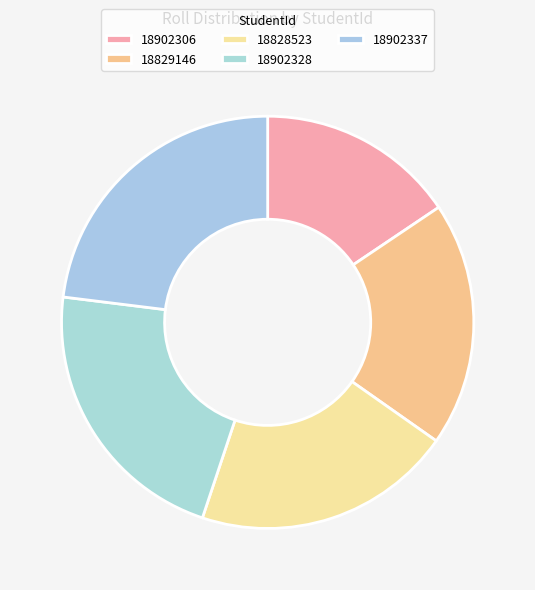

What percentage is the 18902337 slice, to the nearest percent?

23%